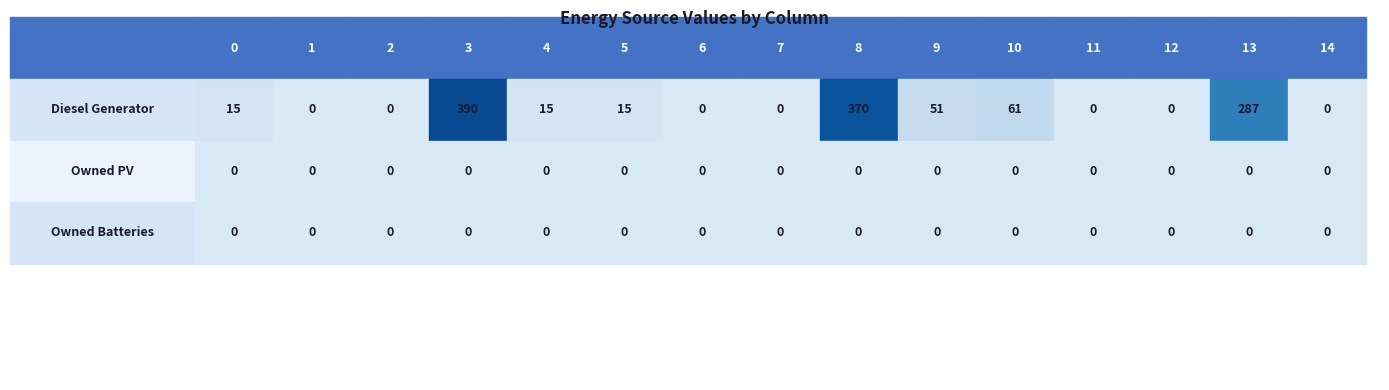

Reading left to right, what are all the values shown in this chart?

Diesel Generator: 15	0	0	390	15	15	0	0	370	51	61	0	0	287	0
Owned PV: 0	0	0	0	0	0	0	0	0	0	0	0	0	0	0
Owned Batteries: 0	0	0	0	0	0	0	0	0	0	0	0	0	0	0